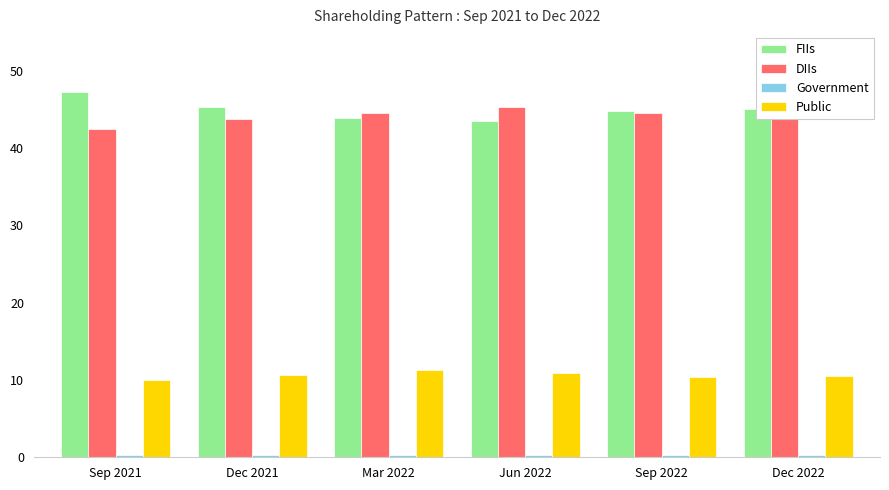

What is the label of the 2nd bar from the left?

Dec 2021